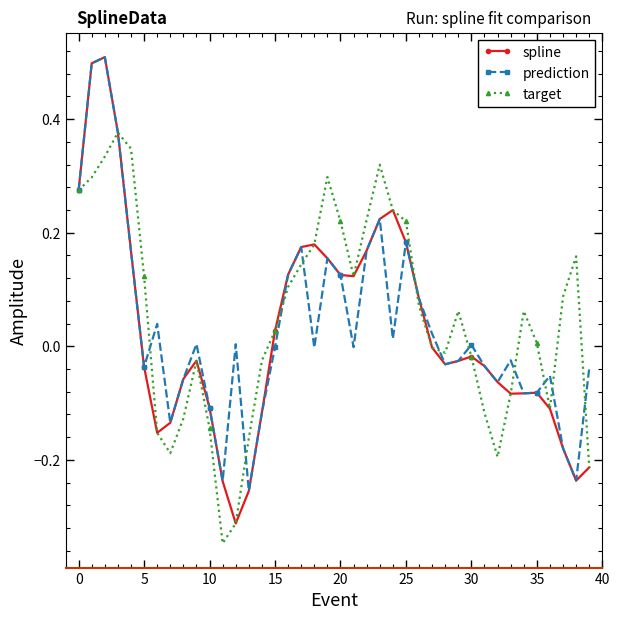

In spline, how many points are higher than both neighbors (excluding endpoints)?

6